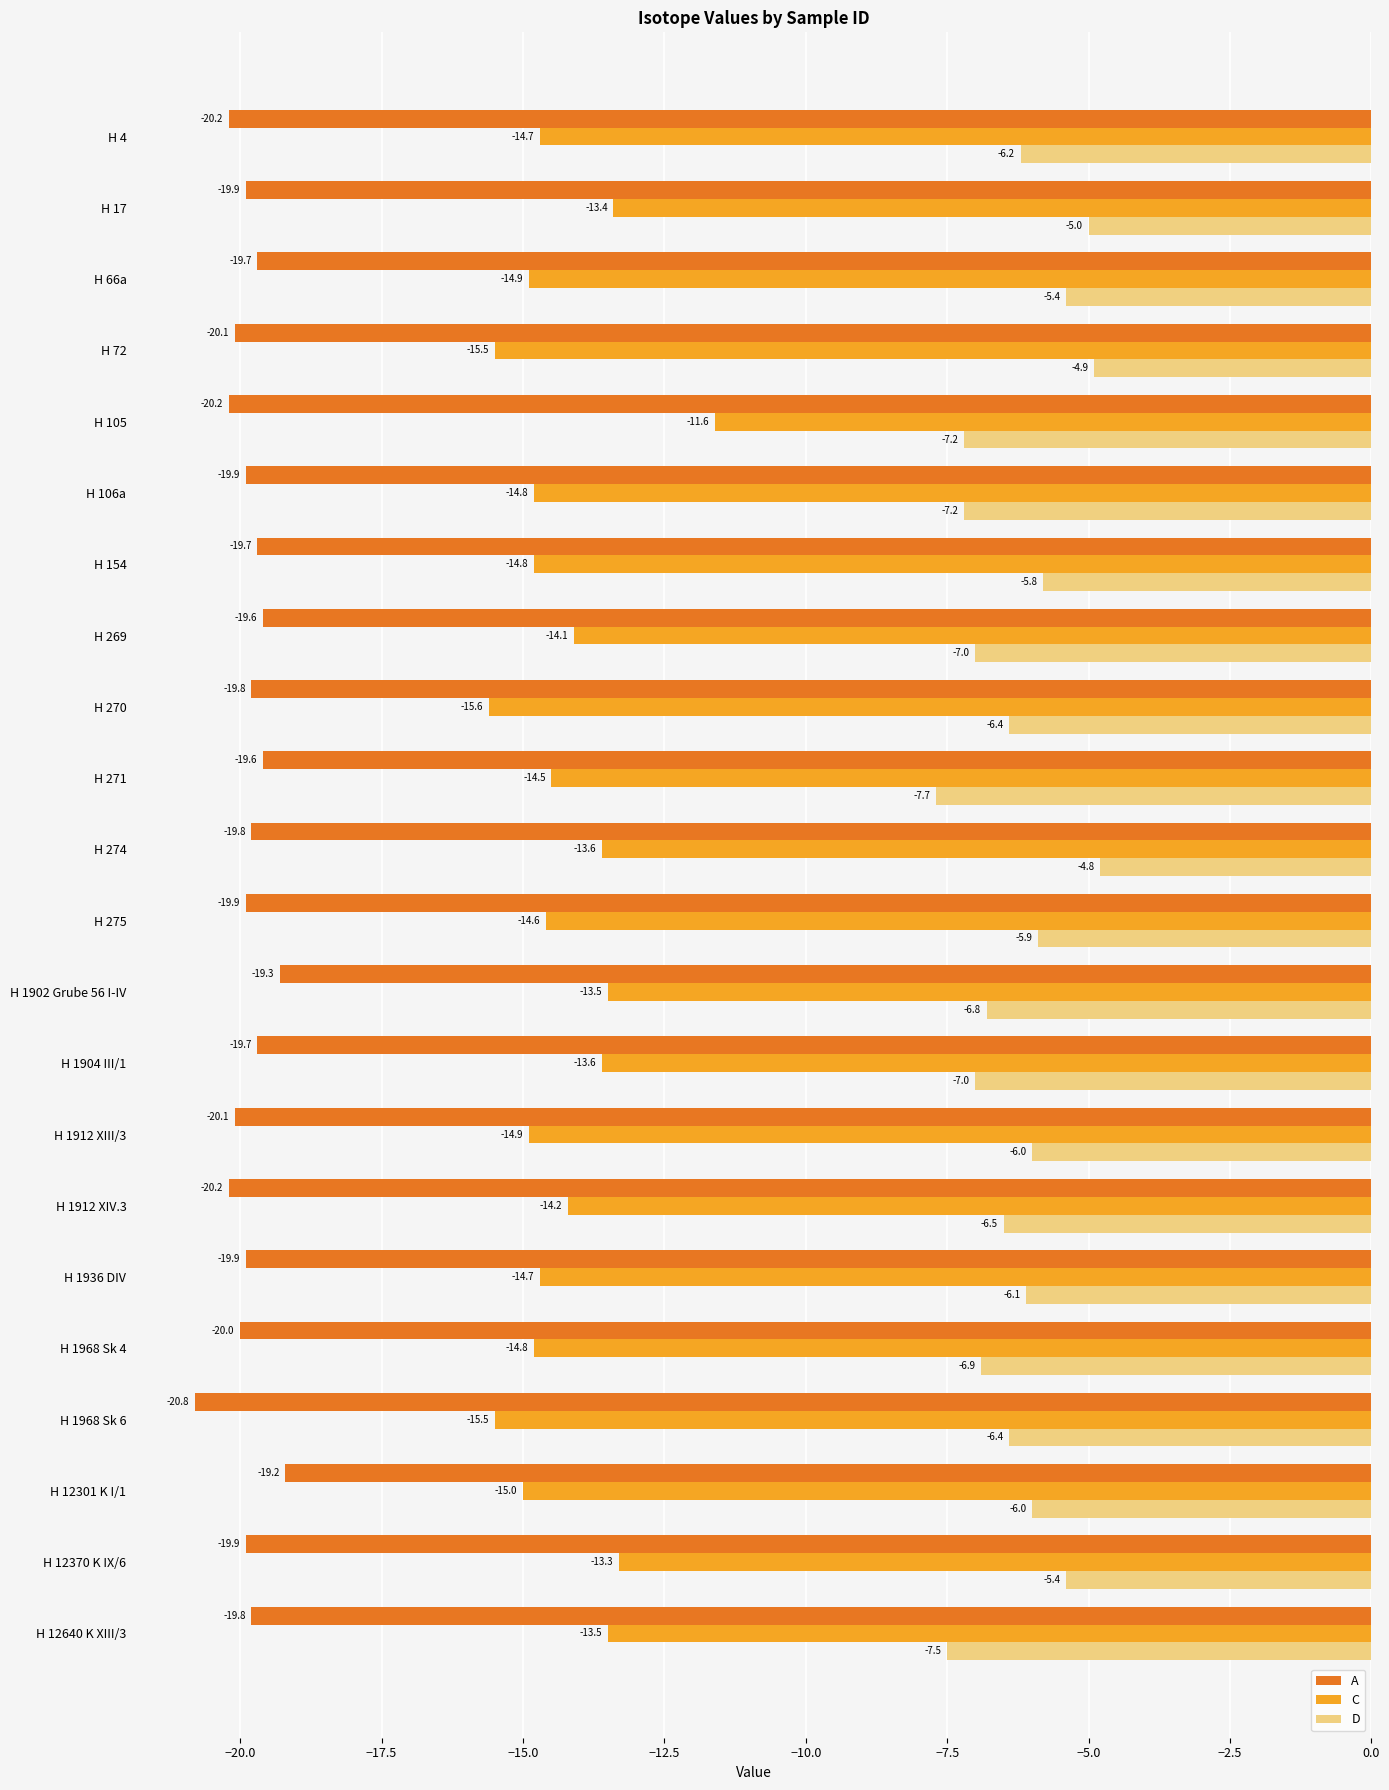

Which series has the largest total across all categories?

D